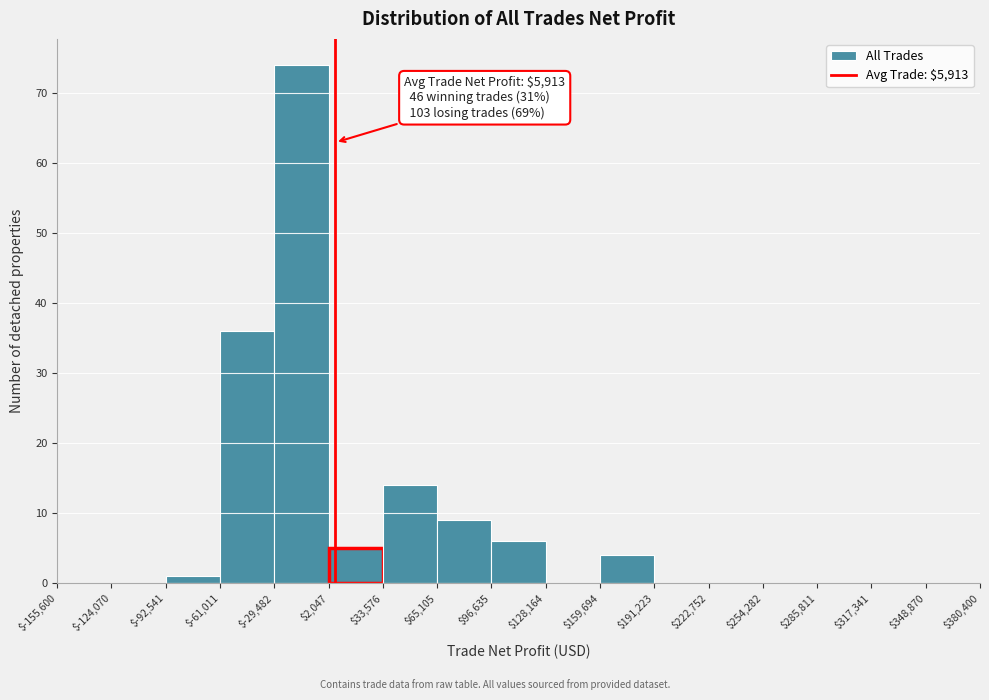

Over which range of the x-axis is the bar tallest?

$-29,482 to $2,047